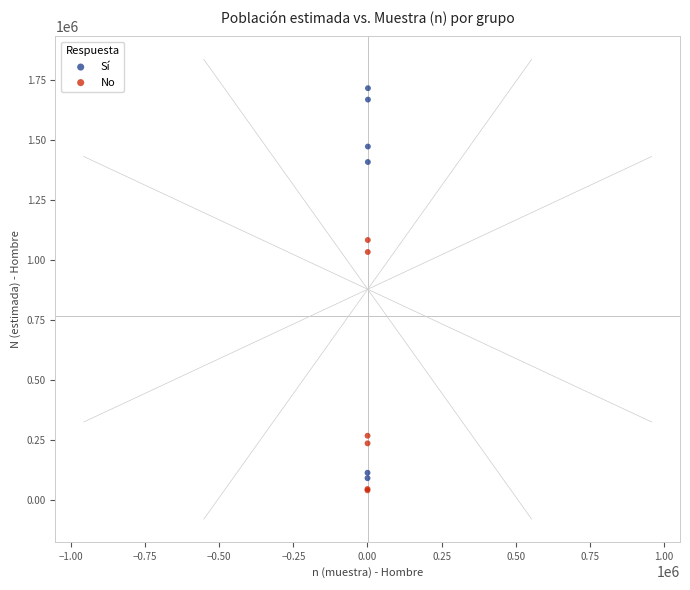

Which series contains the highest Y value?

Sí